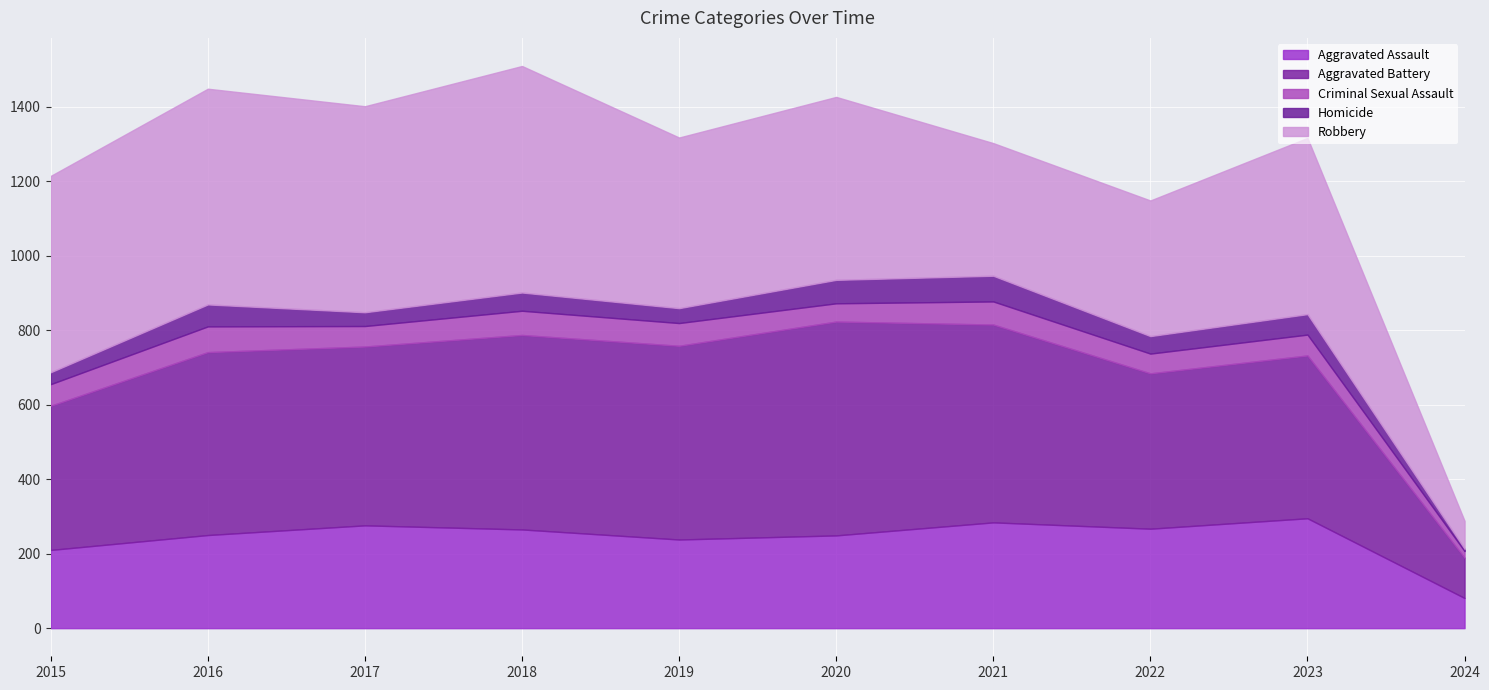

What is the greatest value displayed?

608